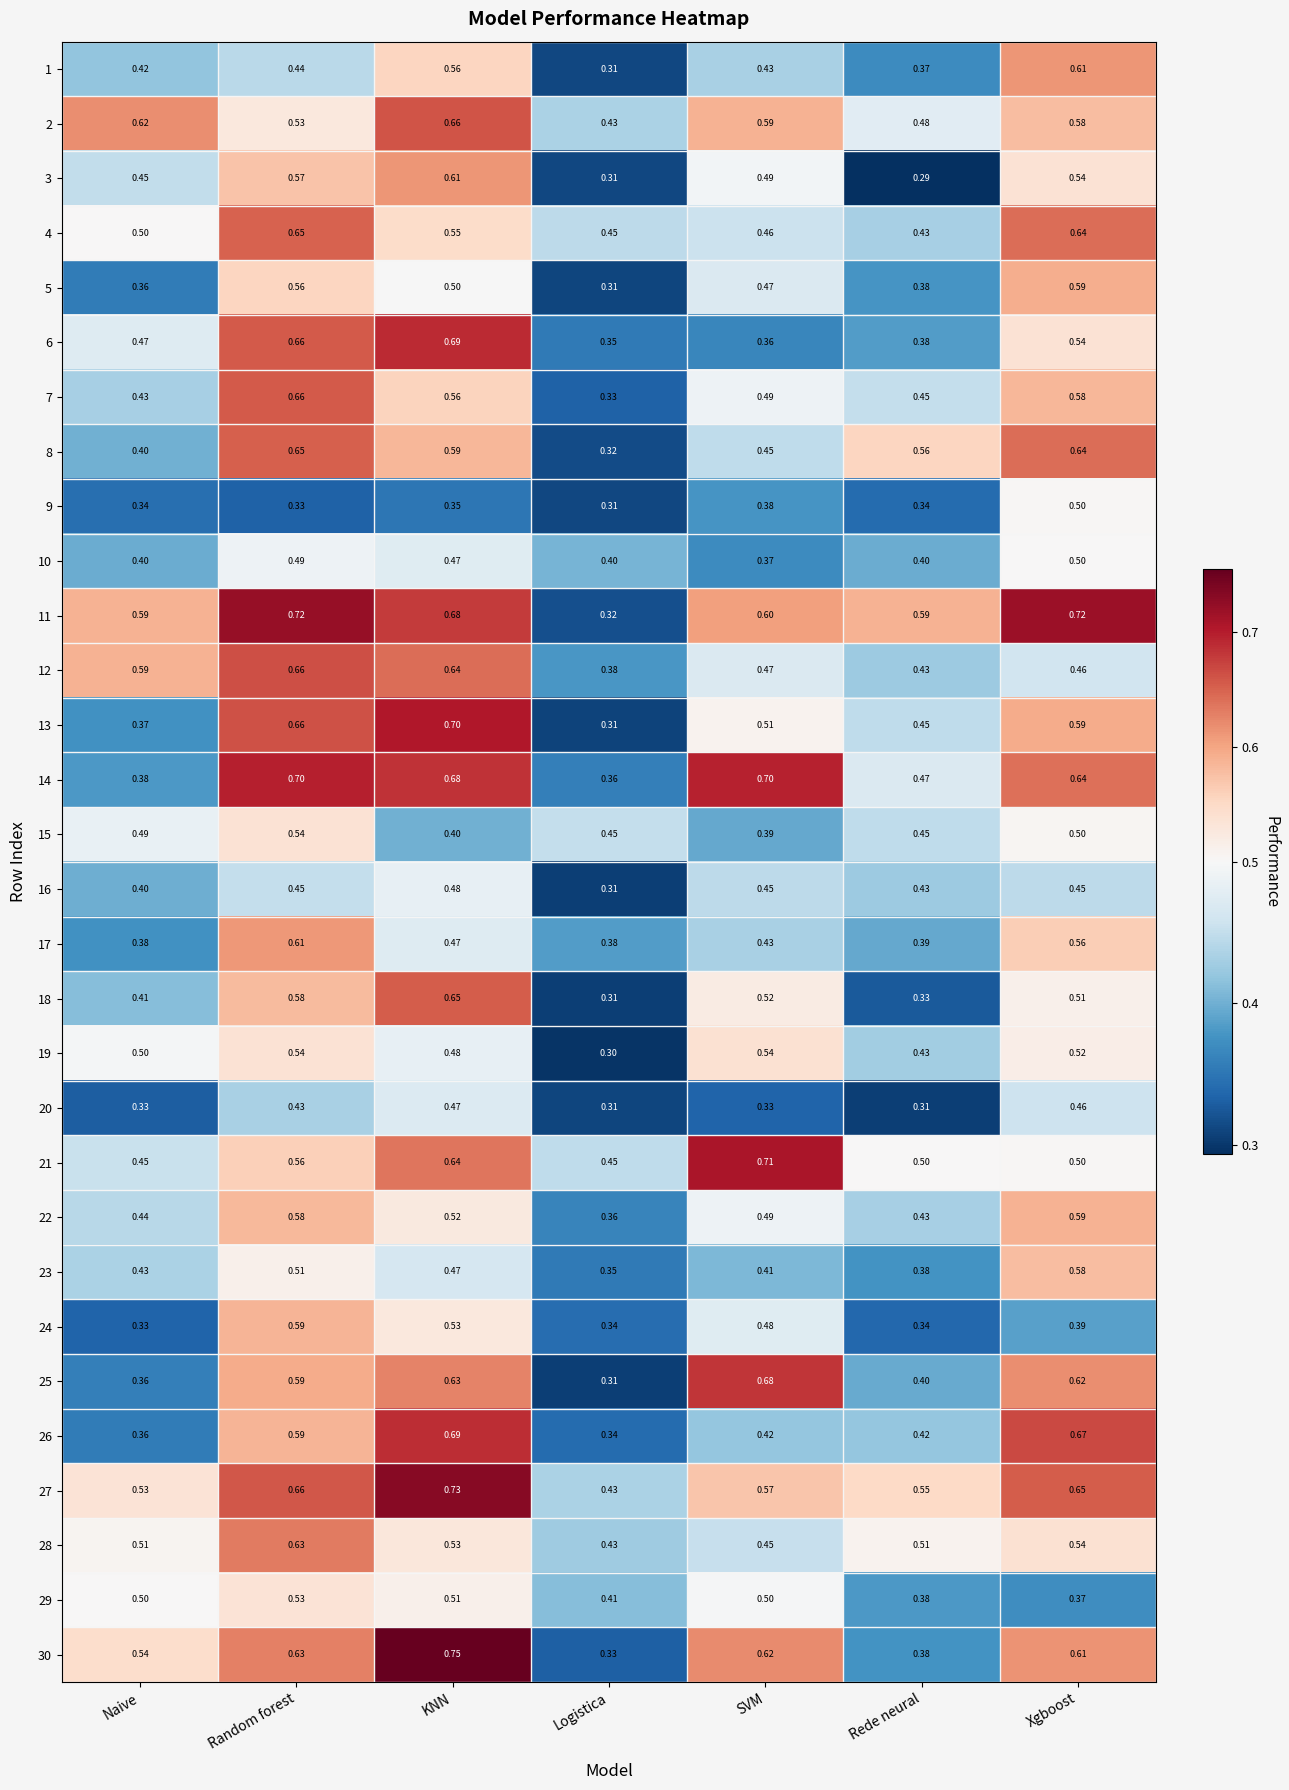

At which label does 25 reach its minimum?

Logistica